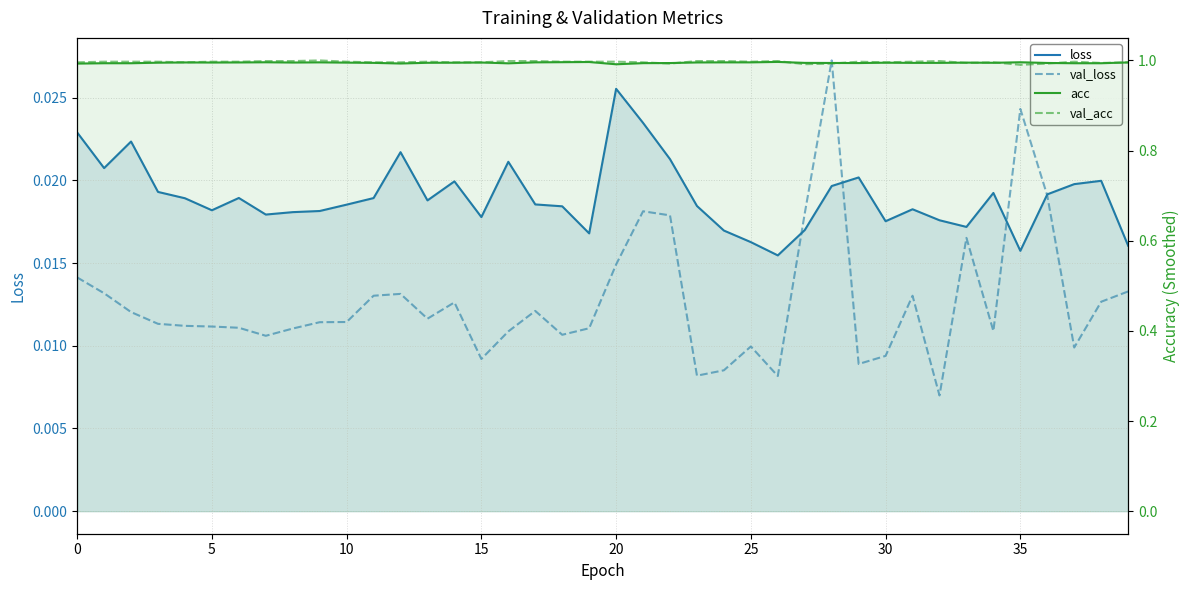

What is the greatest value displayed?

1.0